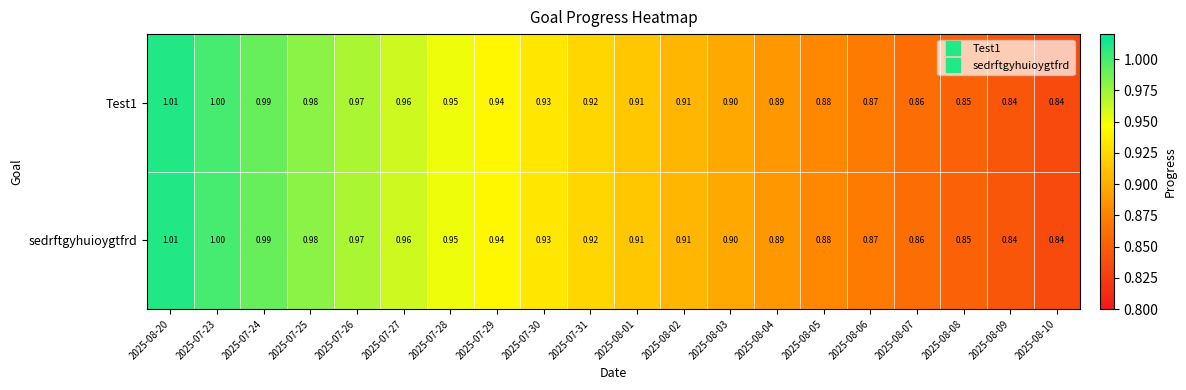

Is the value of Test1 at 2025-08-04 greater than the value of sedrftgyhuioygtfrd at 2025-07-25?

No